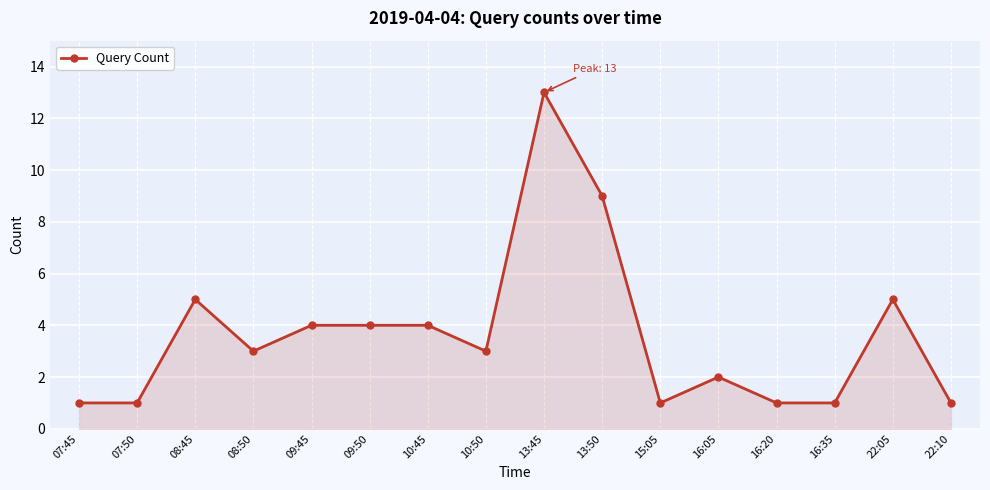

What is the maximum value shown in the chart?

13